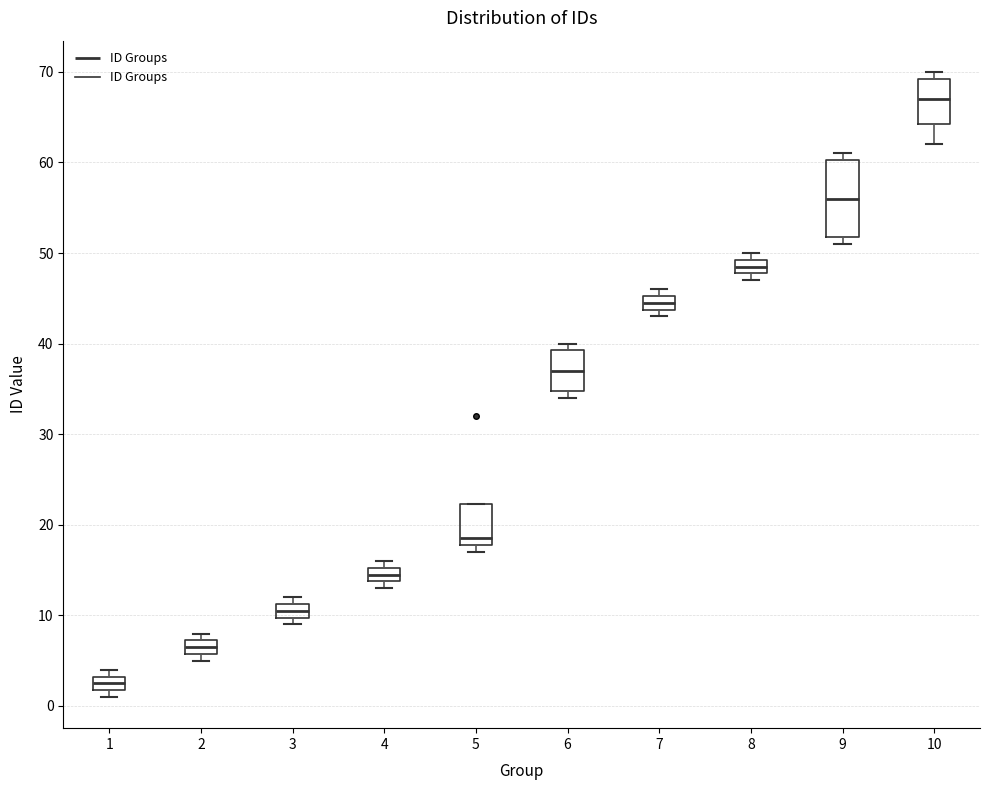

Which box is the tallest, from its lower edge to its upper edge?

9